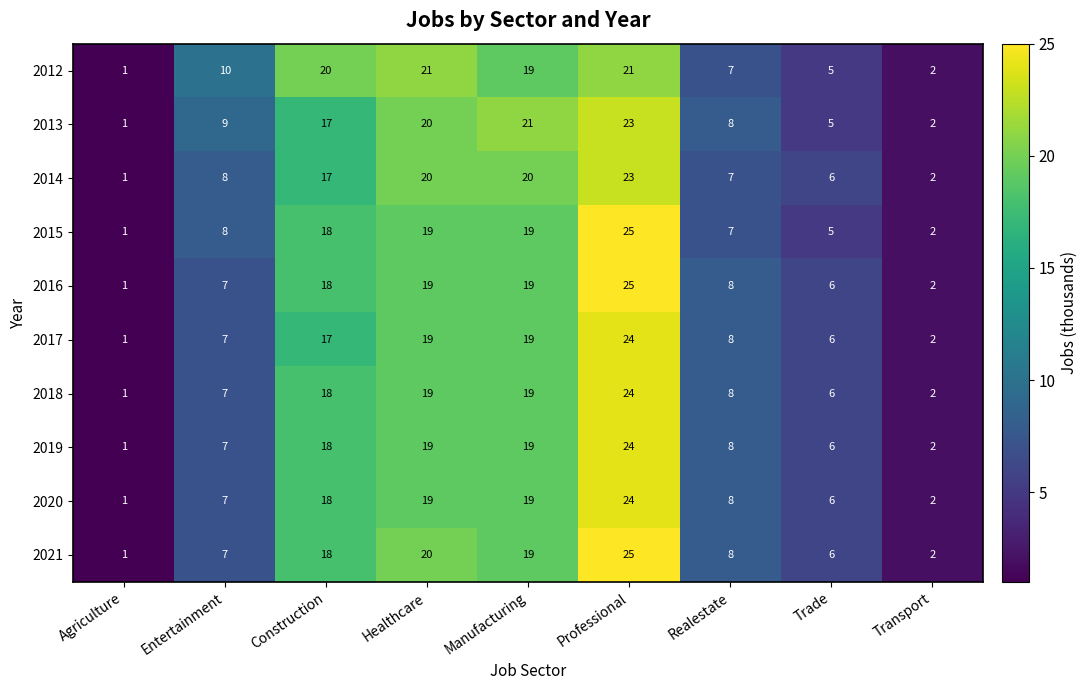

Which label corresponds to the smallest value in the chart?

Agriculture